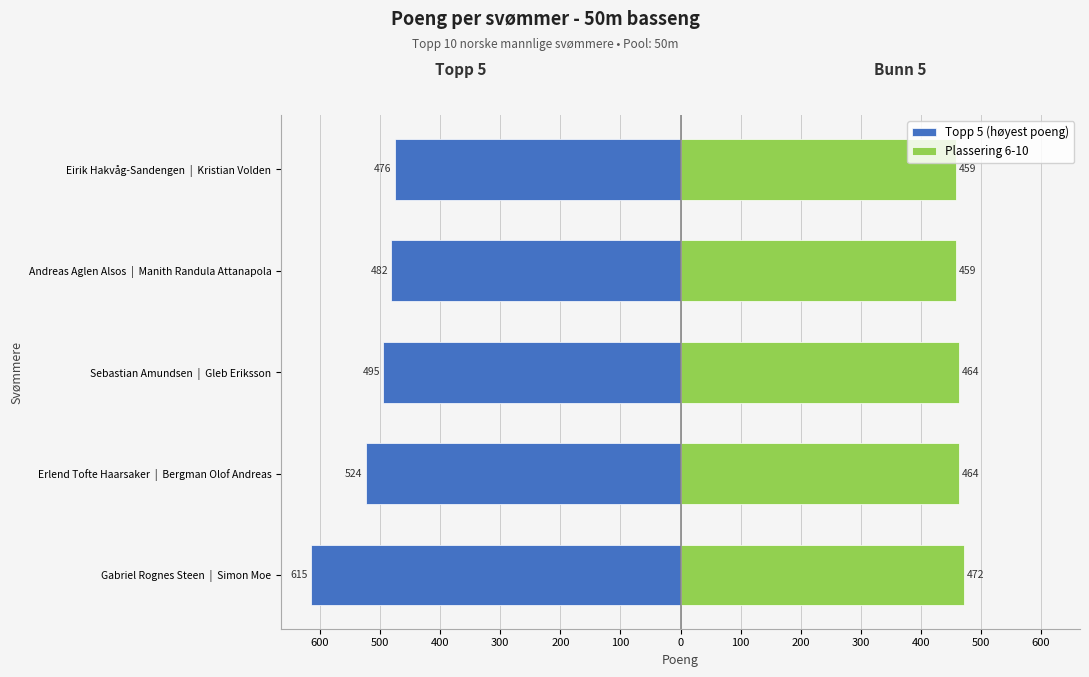

Is it true that Plassering 6-10 equals 464 at Sebastian Amundsen | Gleb Eriksson?

True